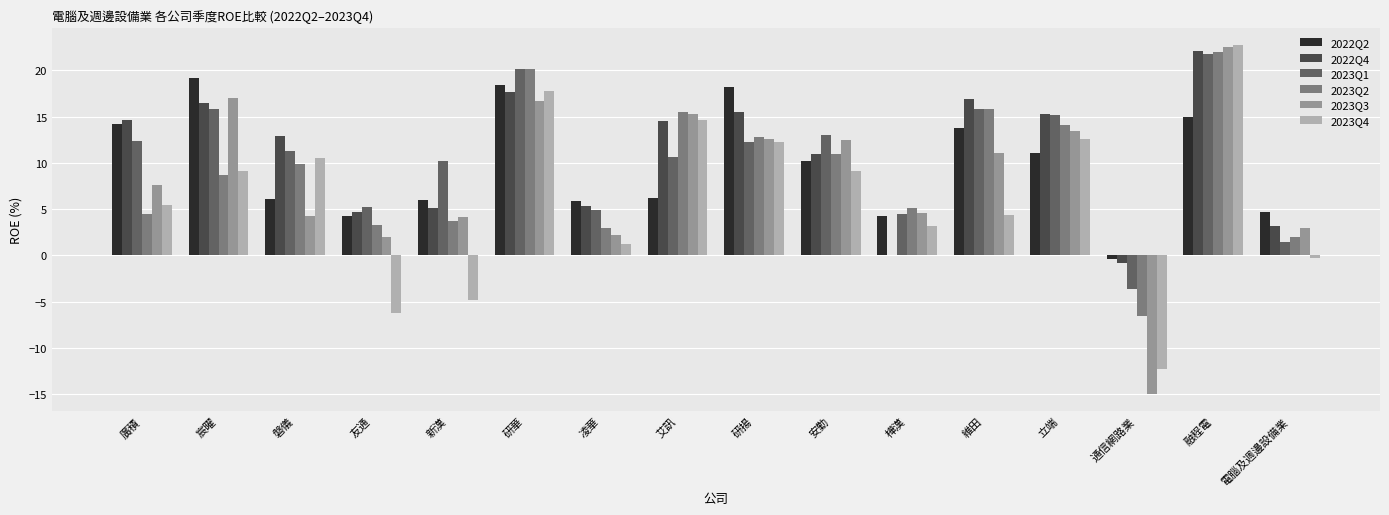

At which category is the sum across all series the highest?

融程電